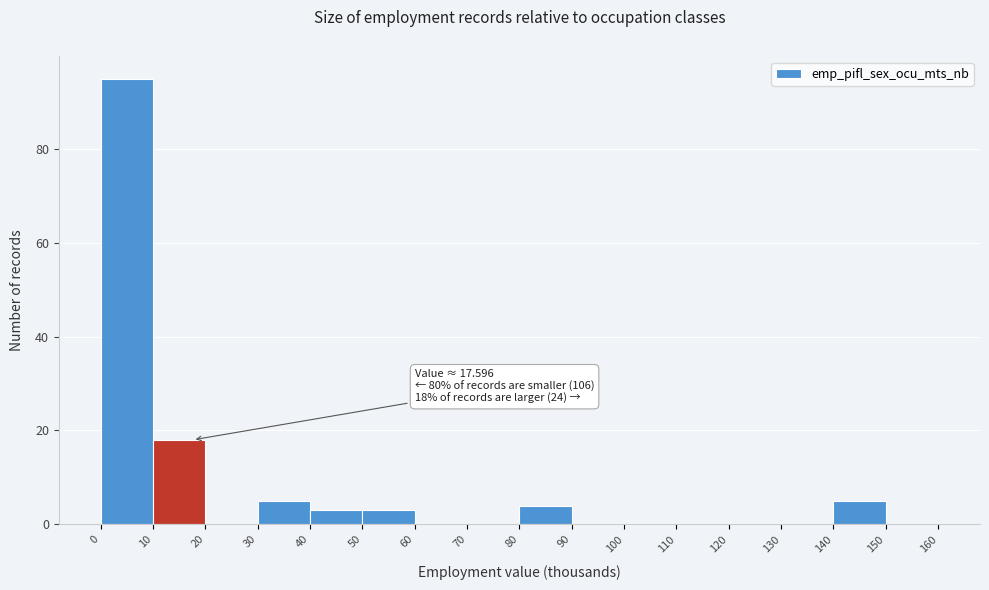

Which range on the x-axis has the tallest bar?

0 to 10